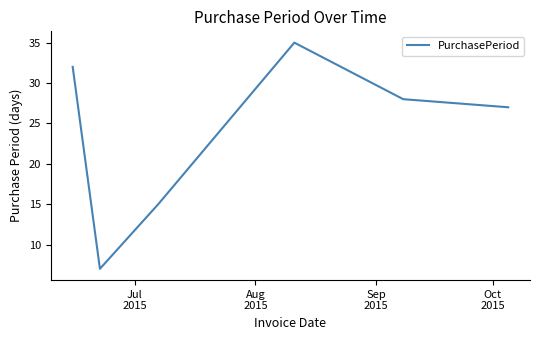

What is the difference between the maximum and minimum values?

28